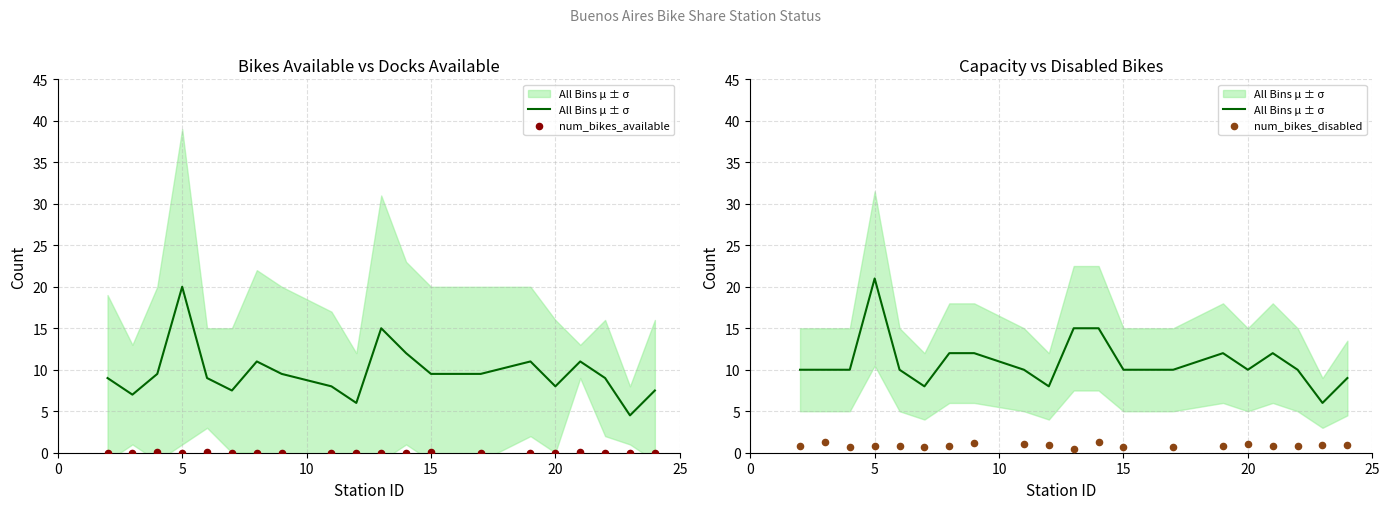

Which series has the largest total across all categories?

All Bins μ ± σ